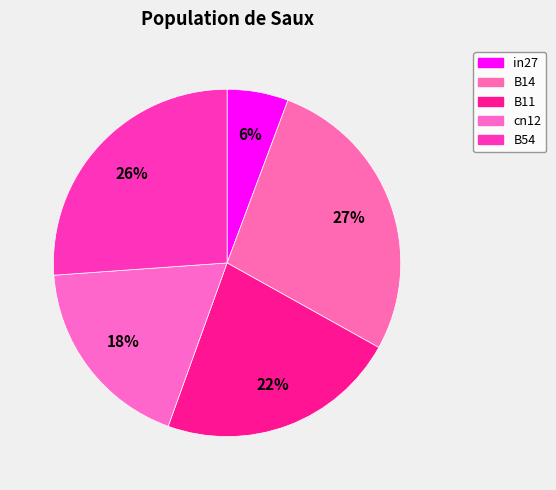

How many slices are in this pie chart?

5